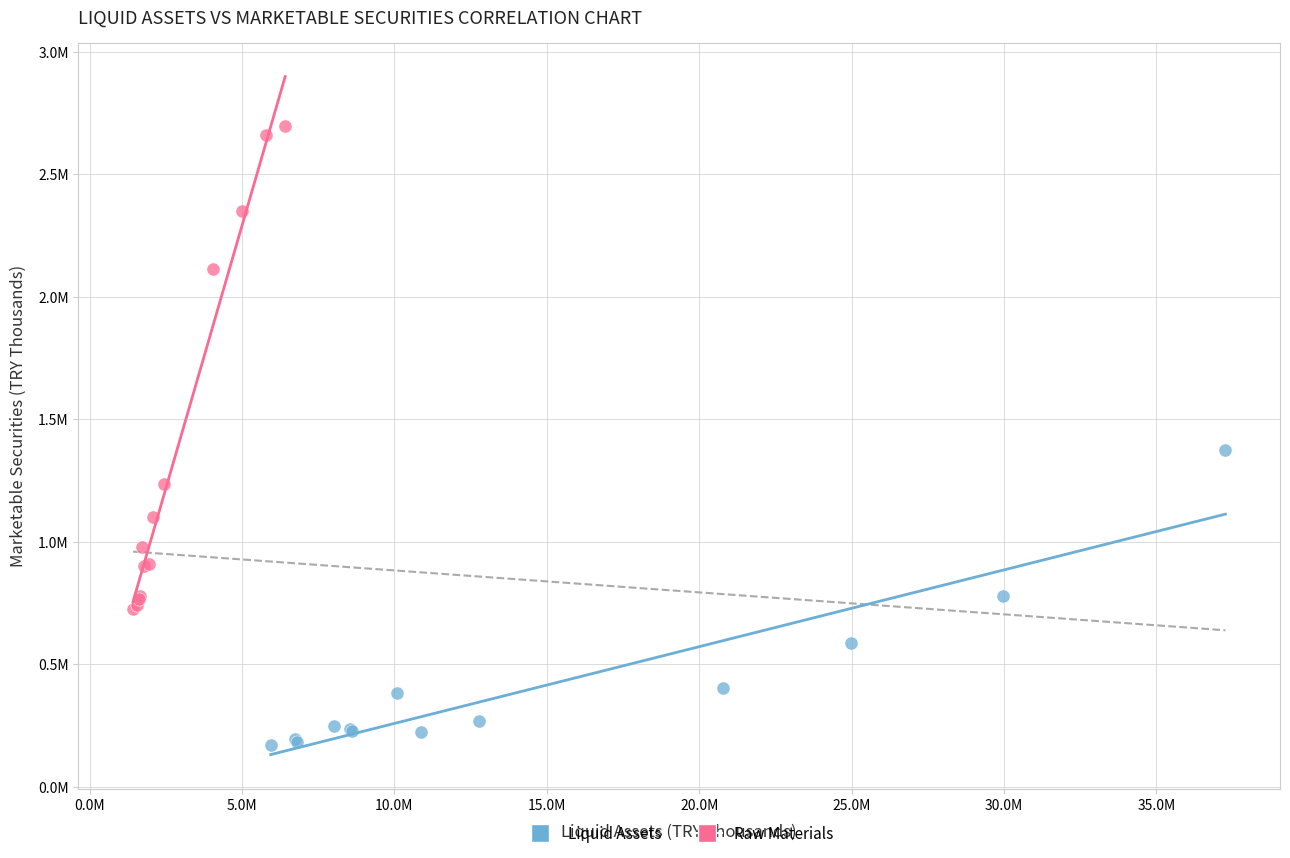

What are all the series names shown in the legend?

Liquid Assets, Raw Materials